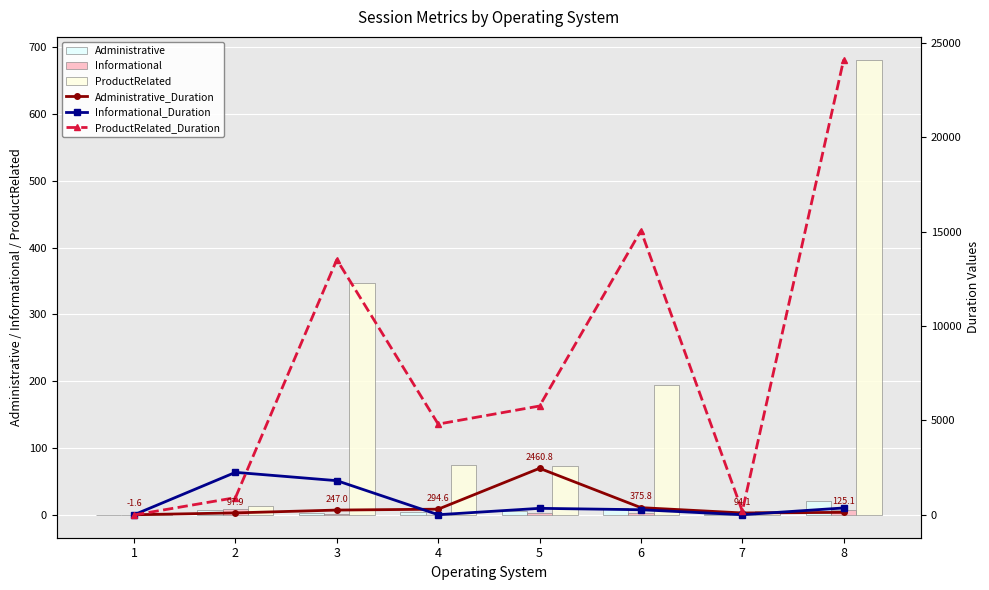

True or false: Administrative has a value of 1.3 at 7.

False